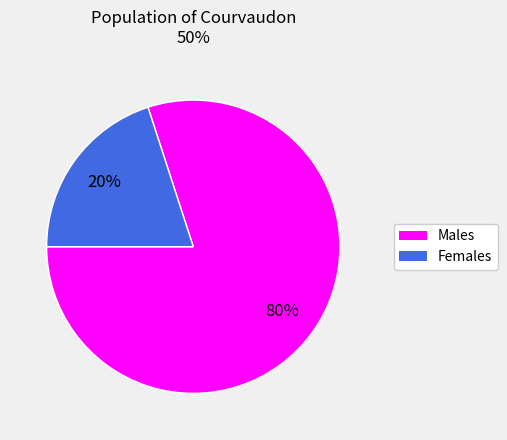

Does any single category account for the majority?

Yes